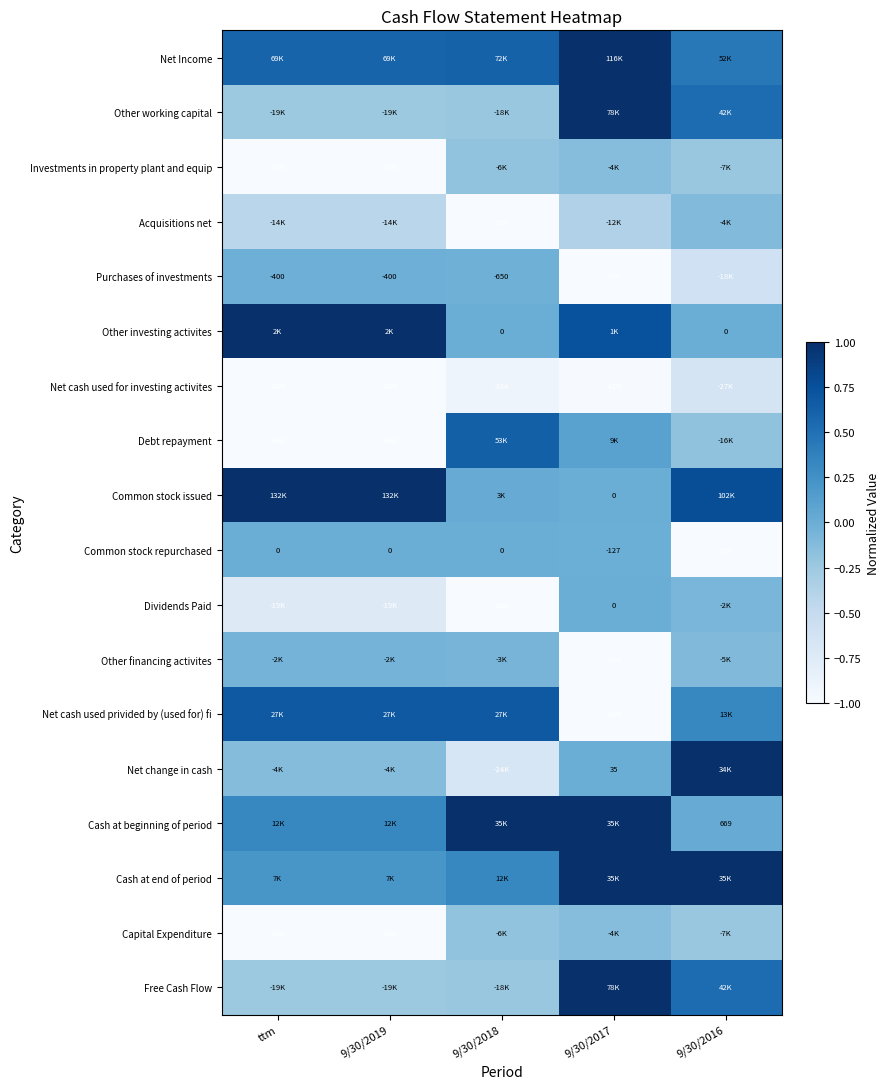

True or false: Net cash used for investing activites has a value of -0.4 at 9/30/2018.

False